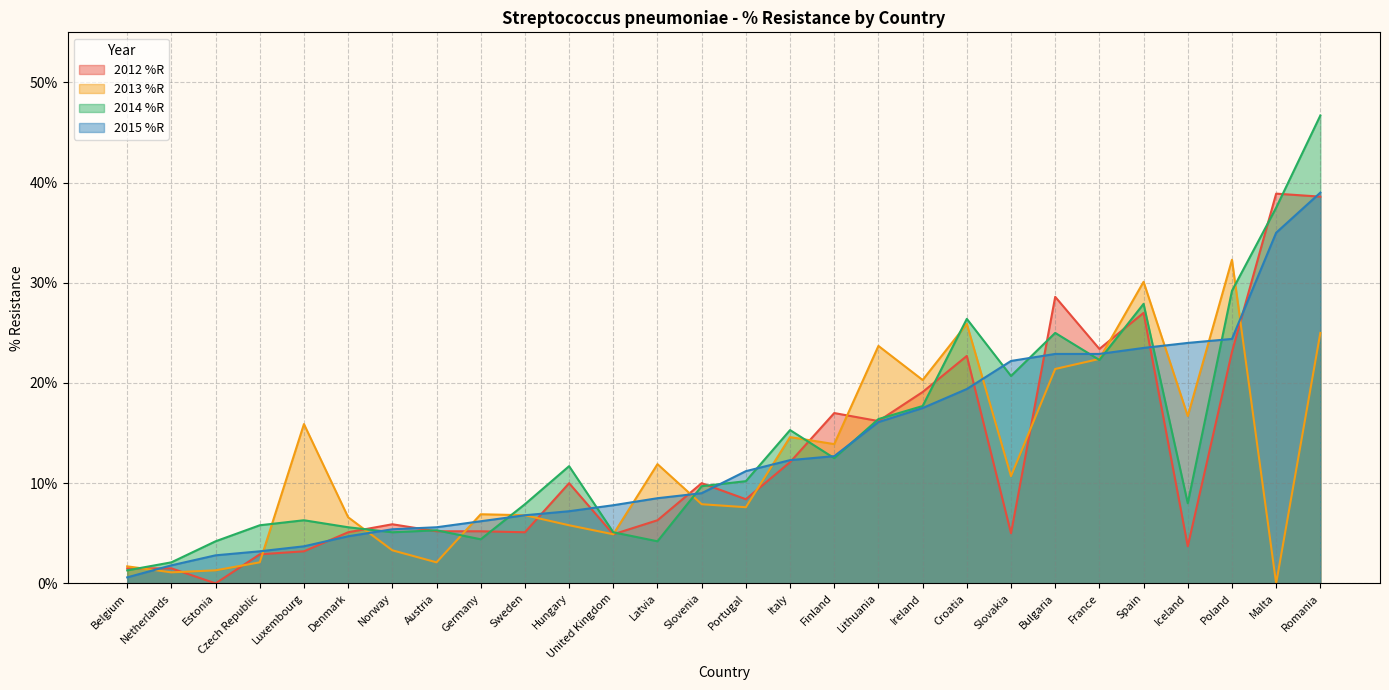

Reading right to left, list all the values displayed in this chart.

2012 %R: 38.6	38.9	23.1	3.7	27.0	23.4	28.6	5.0	22.7	19.1	16.2	17.0	12.1	8.4	10.0	6.3	4.9	10.0	5.1	5.2	5.2	5.9	5.1	3.2	2.9	0.0	1.5	1.5
2013 %R: 25.0	0.0	32.3	16.7	30.1	22.4	21.4	10.7	25.9	20.3	23.7	13.9	14.6	7.6	7.9	11.9	4.9	5.8	6.8	6.9	2.1	3.3	6.6	15.9	2.1	1.3	1.1	1.7
2014 %R: 46.7	37.5	29.2	8.0	27.9	22.3	25.0	20.7	26.4	17.7	16.4	12.5	15.3	10.2	9.7	4.2	5.1	11.7	7.9	4.4	5.3	5.1	5.6	6.3	5.8	4.2	2.1	1.3
2015 %R: 39.0	35.0	24.4	24.0	23.5	22.9	22.9	22.2	19.4	17.5	16.1	12.7	12.3	11.2	9.0	8.5	7.8	7.2	6.8	6.2	5.6	5.4	4.7	3.7	3.2	2.8	1.8	0.6